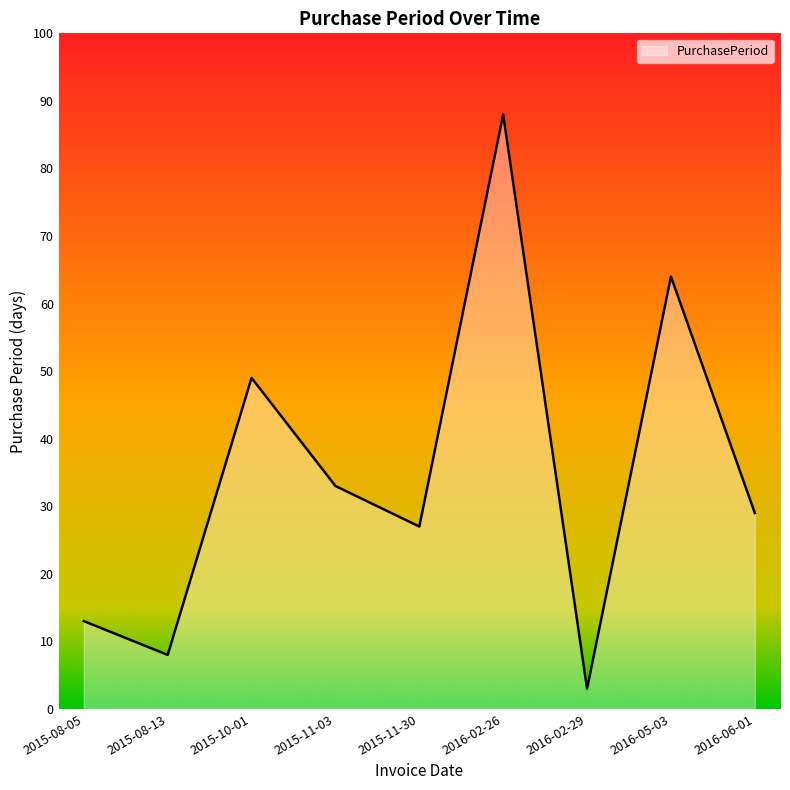

Which has a higher value, 2015-10-01 or 2016-02-26?

2016-02-26